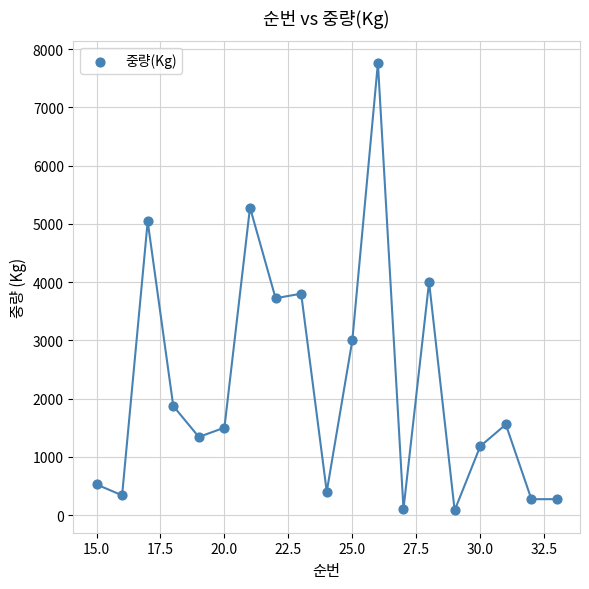

What is the range of Y values (max minus min)?

7680